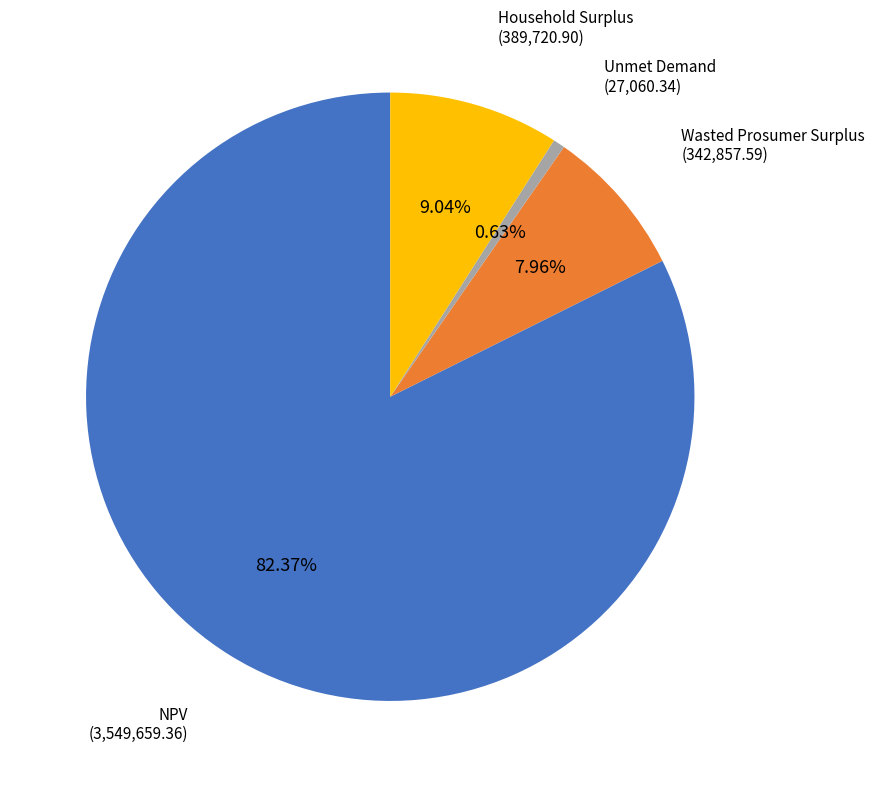

Is there a majority slice in this chart?

Yes